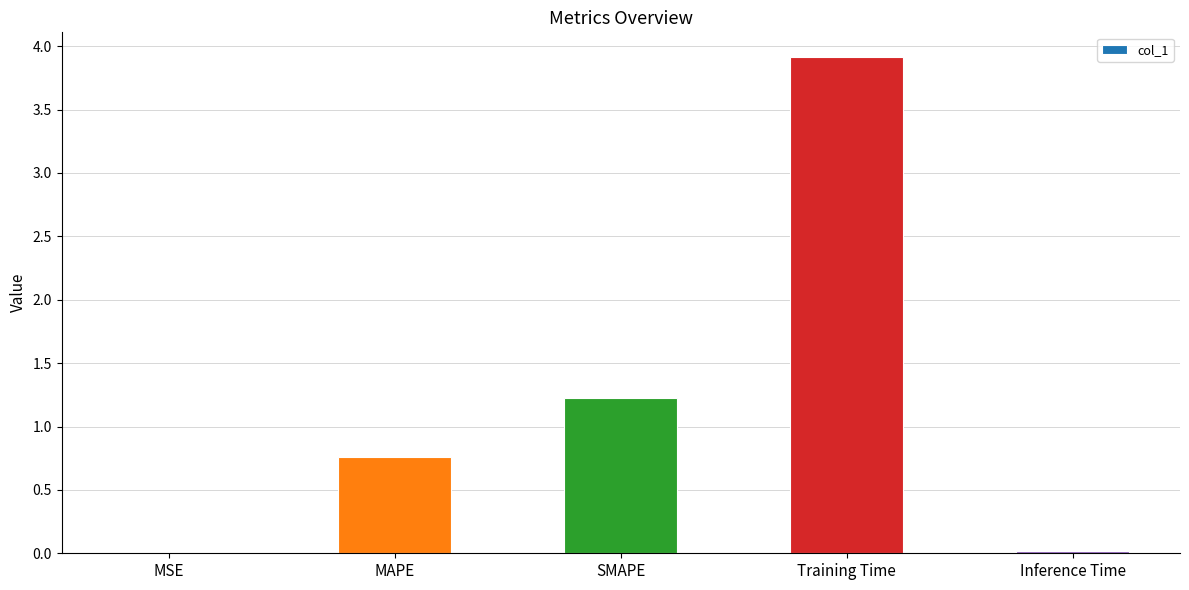

Which label corresponds to the largest value in the chart?

Training Time